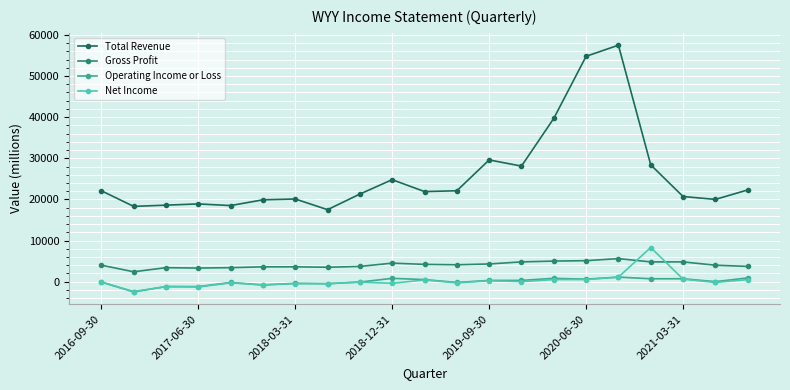

Which series has the largest total across all categories?

Total Revenue